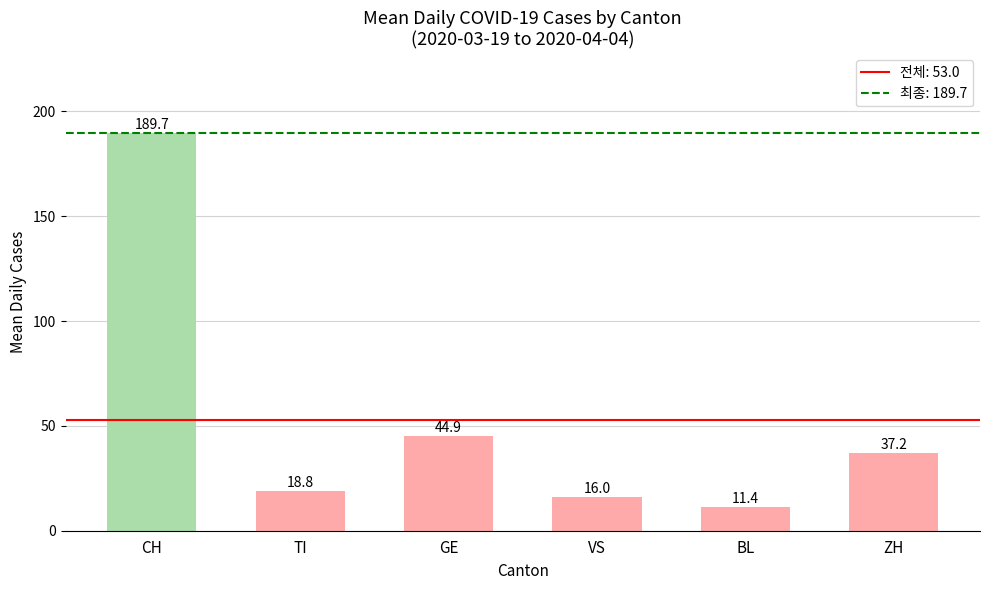

At which label does the data first exceed 37?

CH